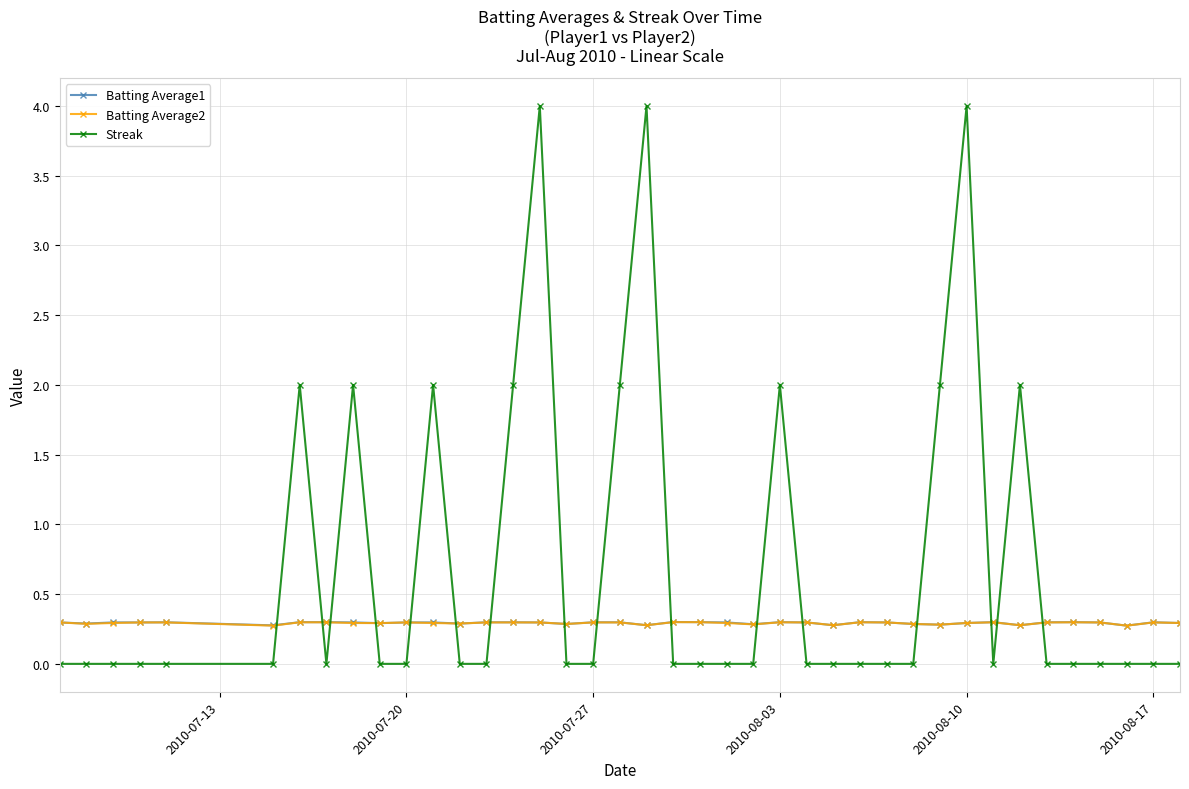

What is the value of the Batting Average1 point at the 2nd from the left?

0.3